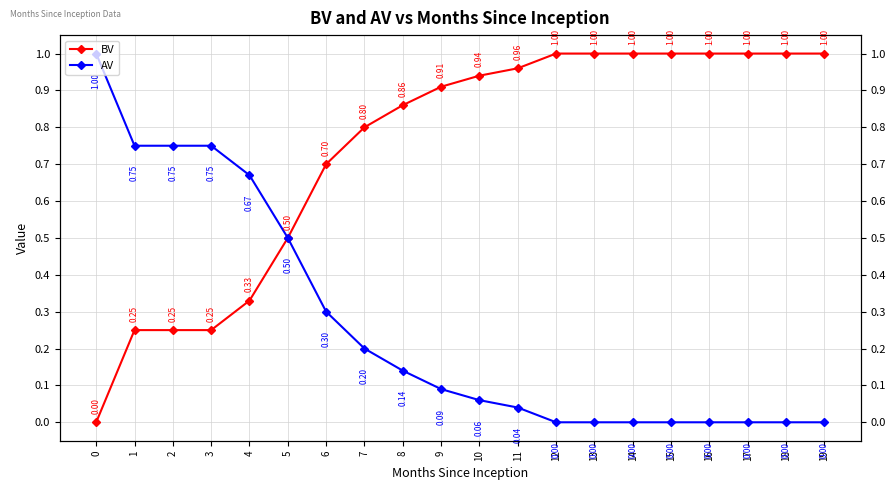

How many categories are shown in the chart?

20